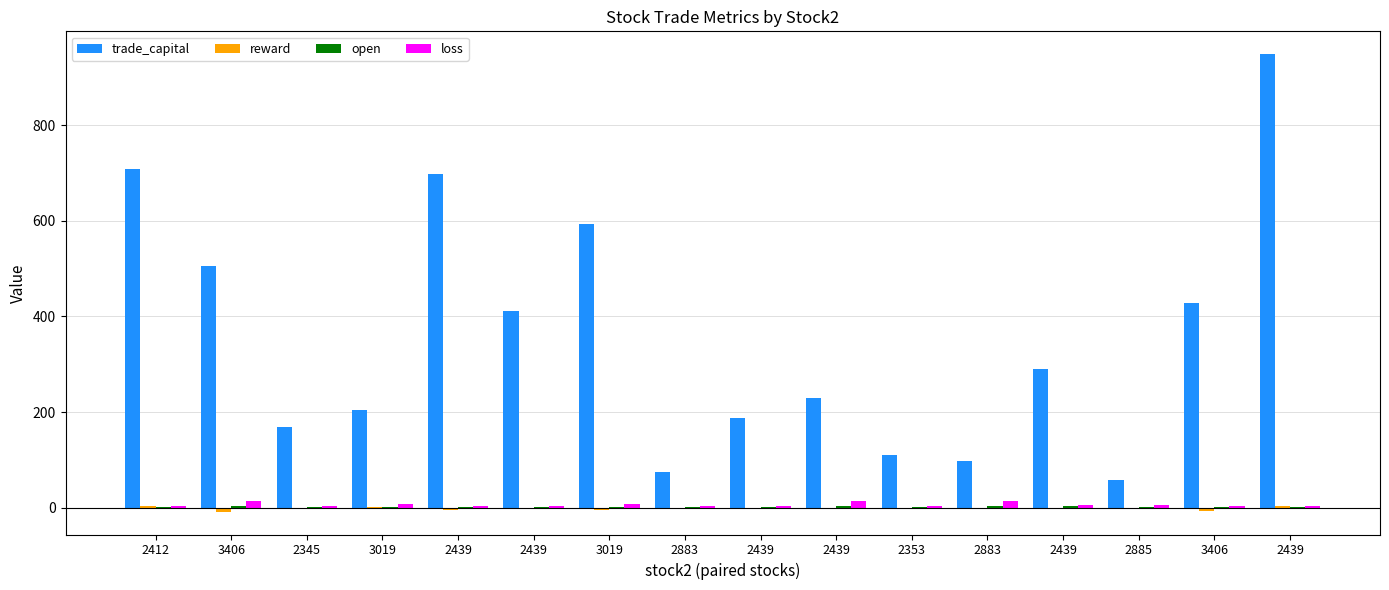

What is the value of the loss bar at the 1st from the left?

3.5